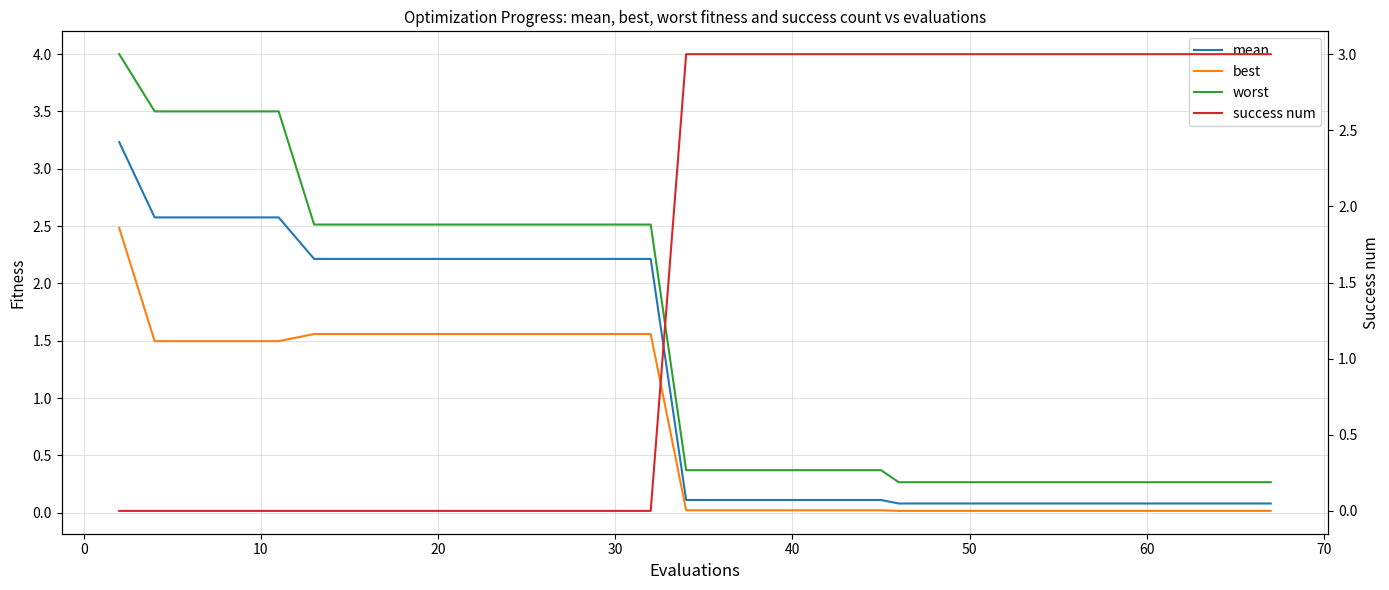

What is the value of the success num point at the 34th from the left?

3.0